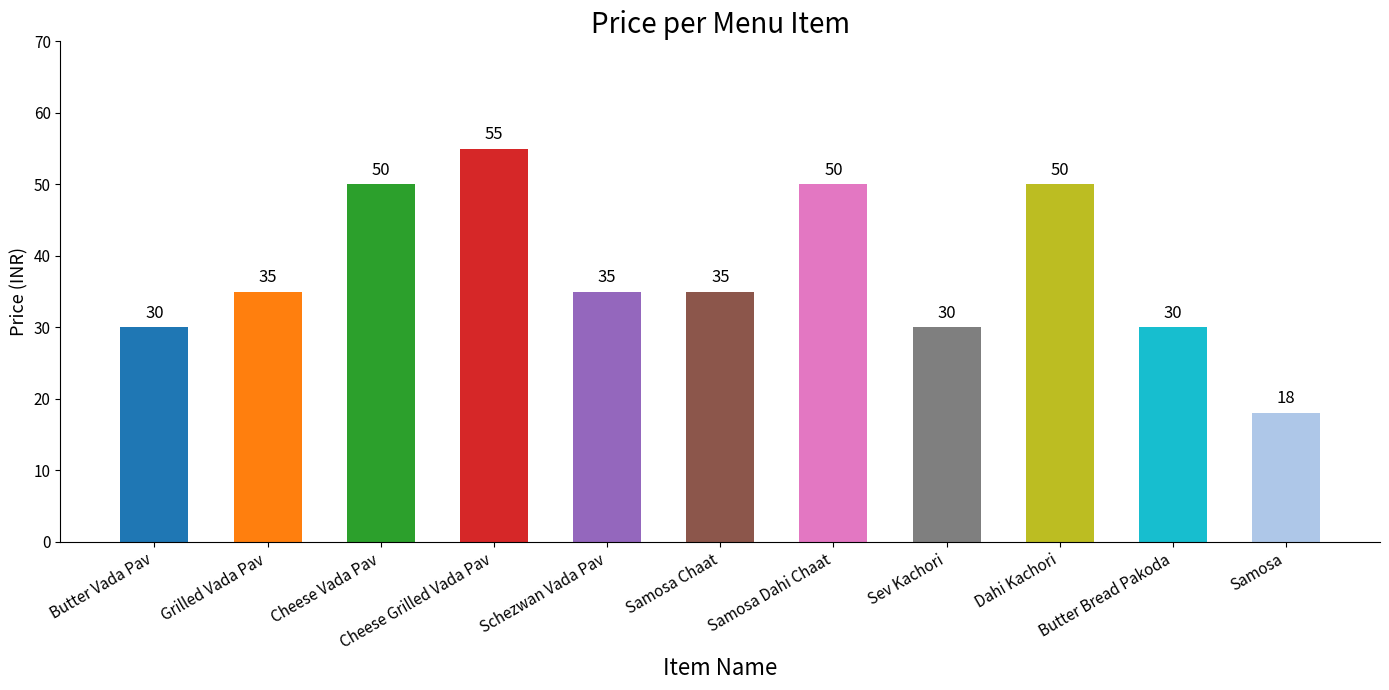

How many data points are less than 35?

4